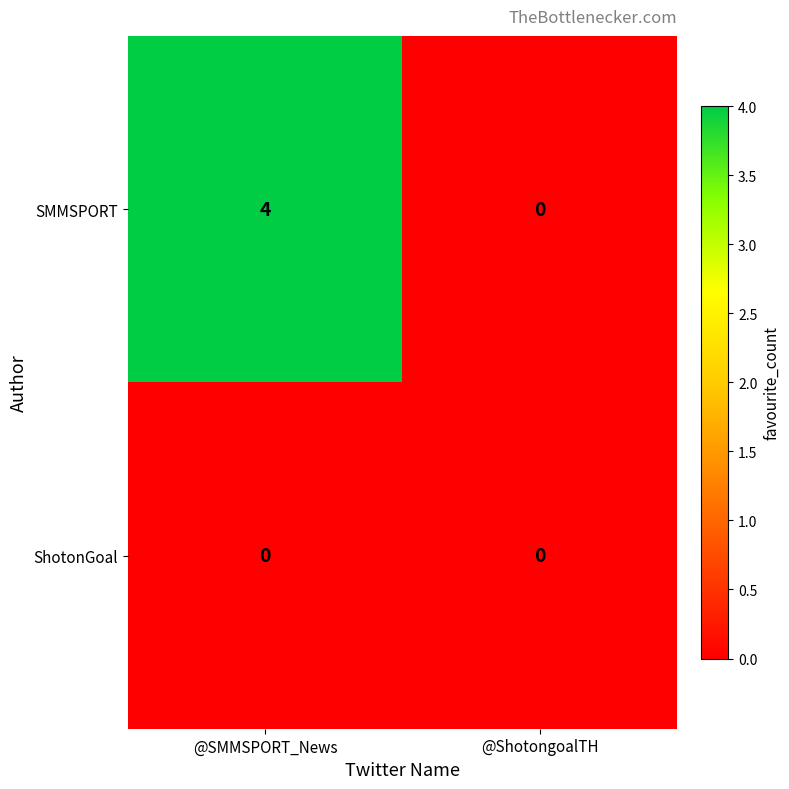

List the series in order of their peak value, highest first.

SMMSPORT, ShotonGoal